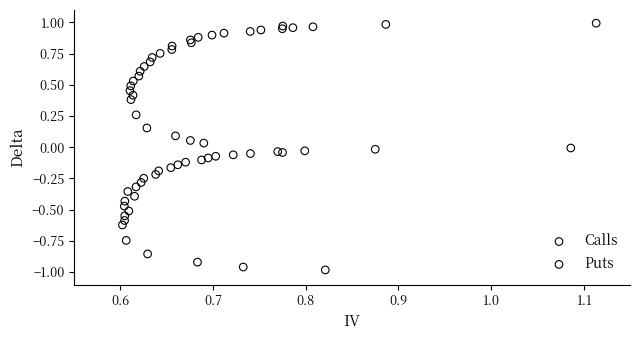

Which series has the widest spread of Y values?

Puts